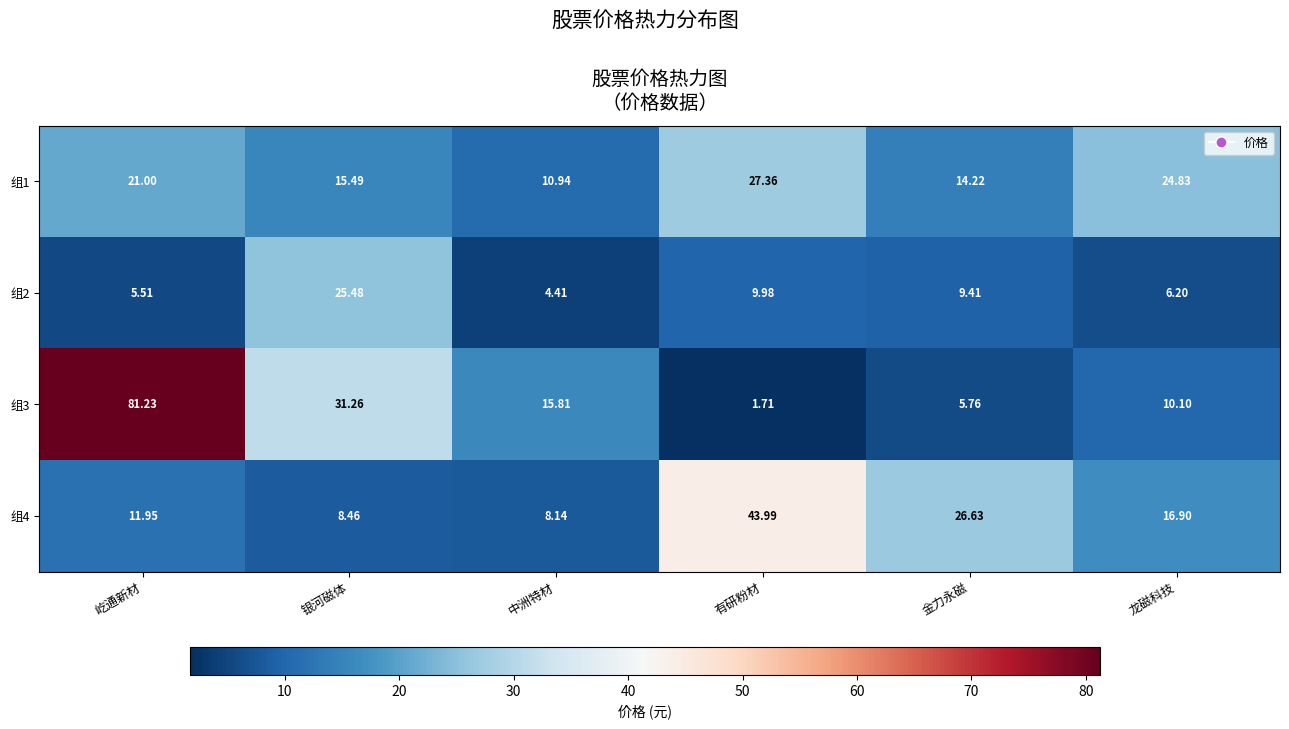

Which category has the highest value across all series?

屹通新材